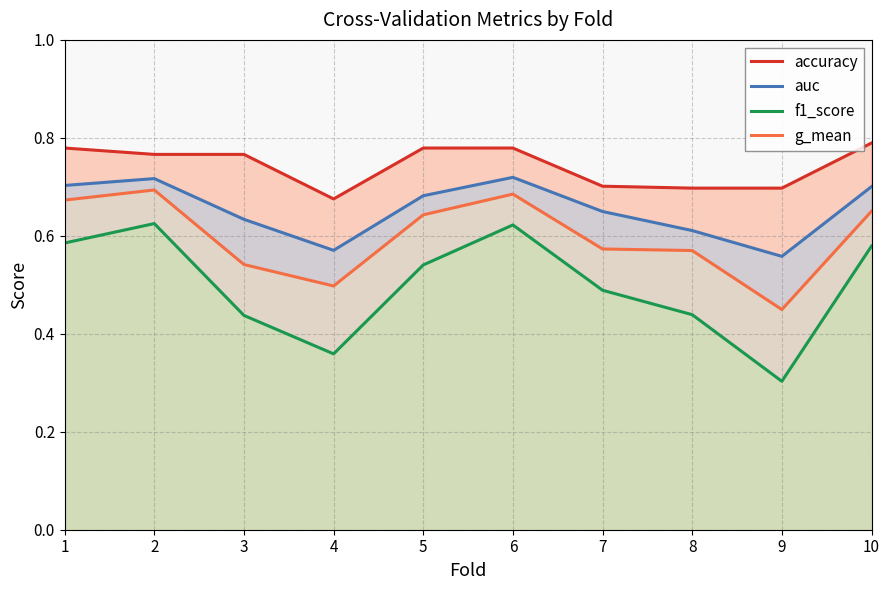

Is the value of g_mean at 4 greater than the value of accuracy at 6?

No